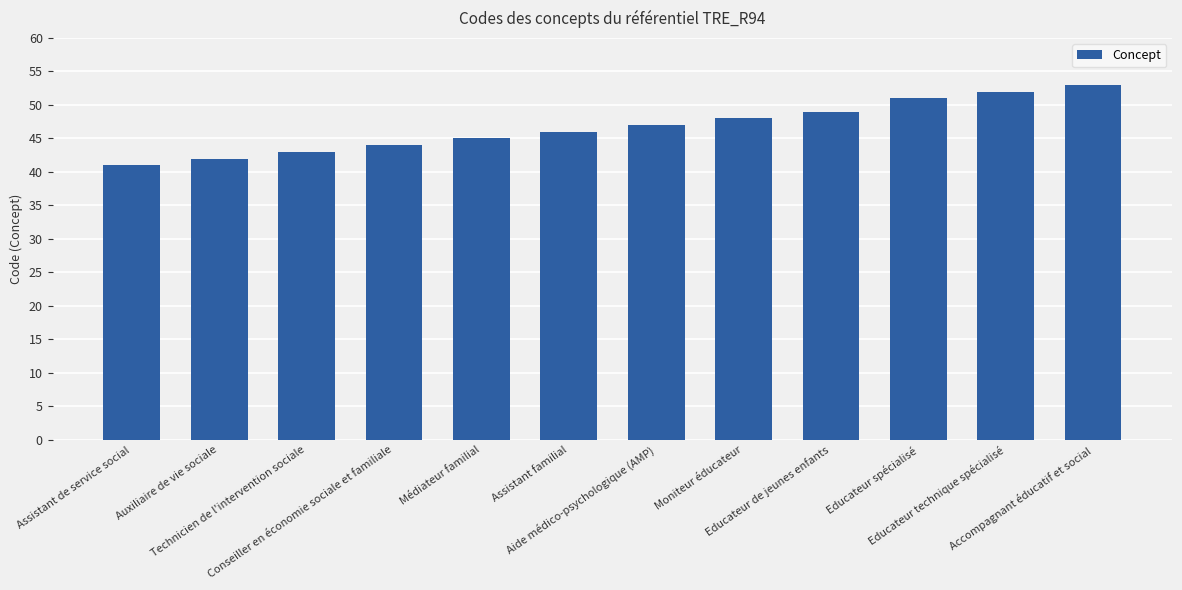

Does the chart contain stacked bars?

No